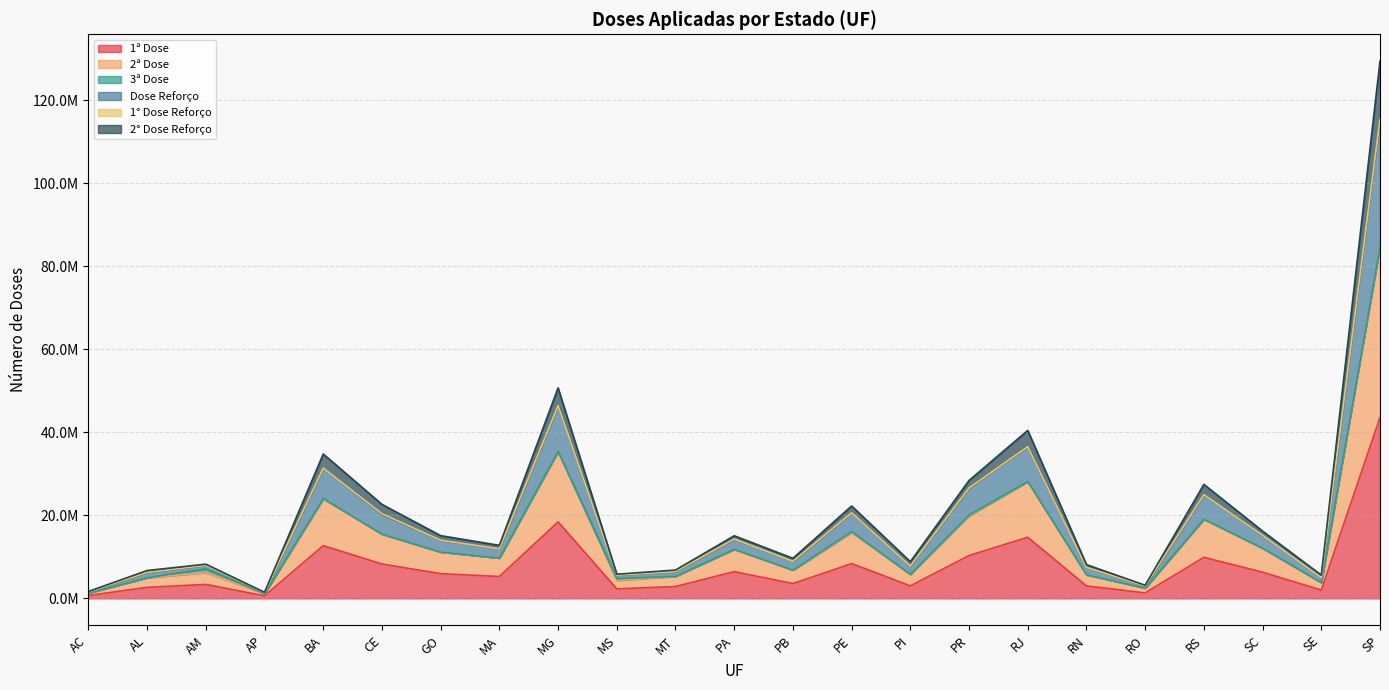

How many data points in 2° Dose Reforço are less than 11949237?

11